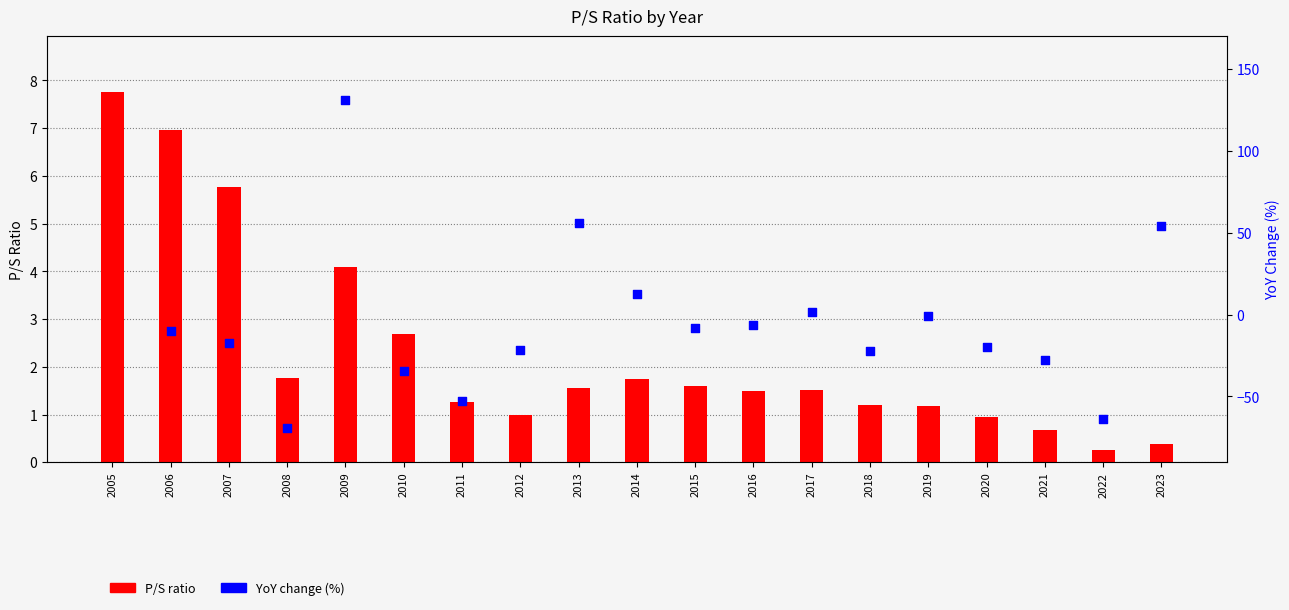

What is the change in value from 2007 to 2014?

-4.0